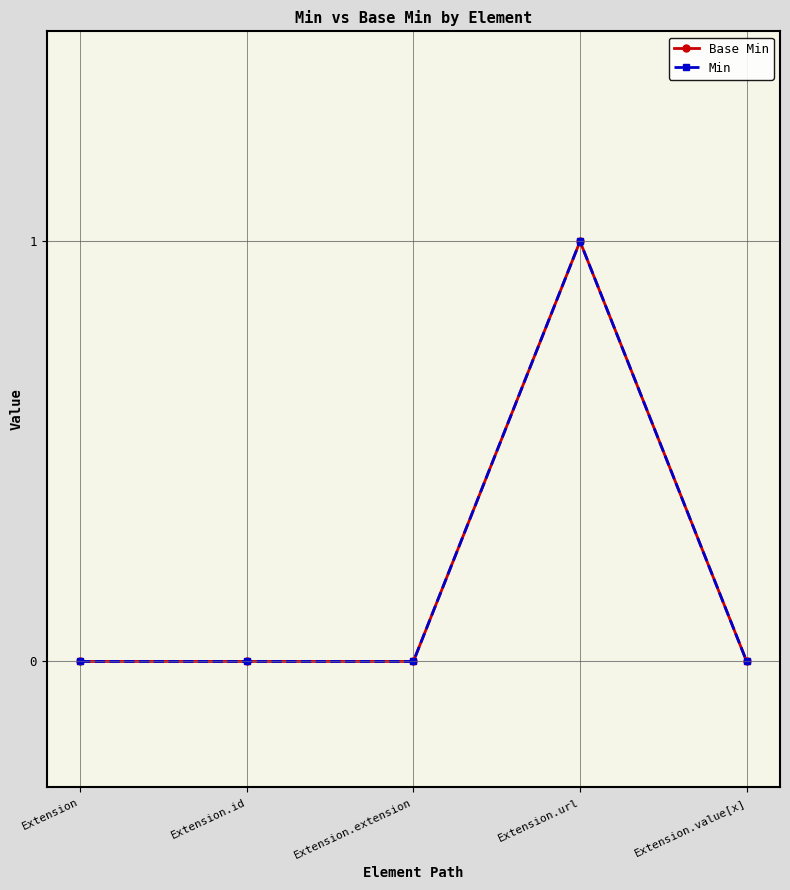

Which category has the lowest value across all series?

Extension